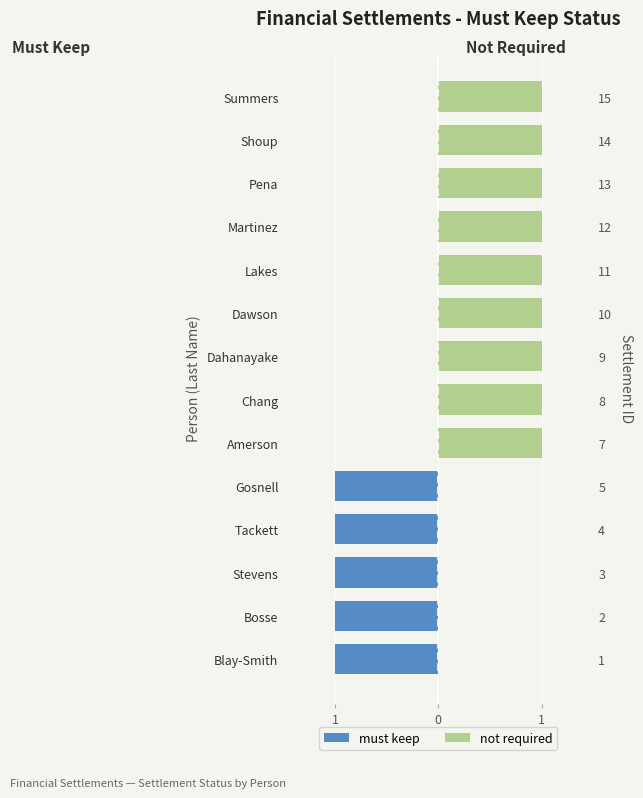

Which series changed the most between Gosnell and Chang?

must keep